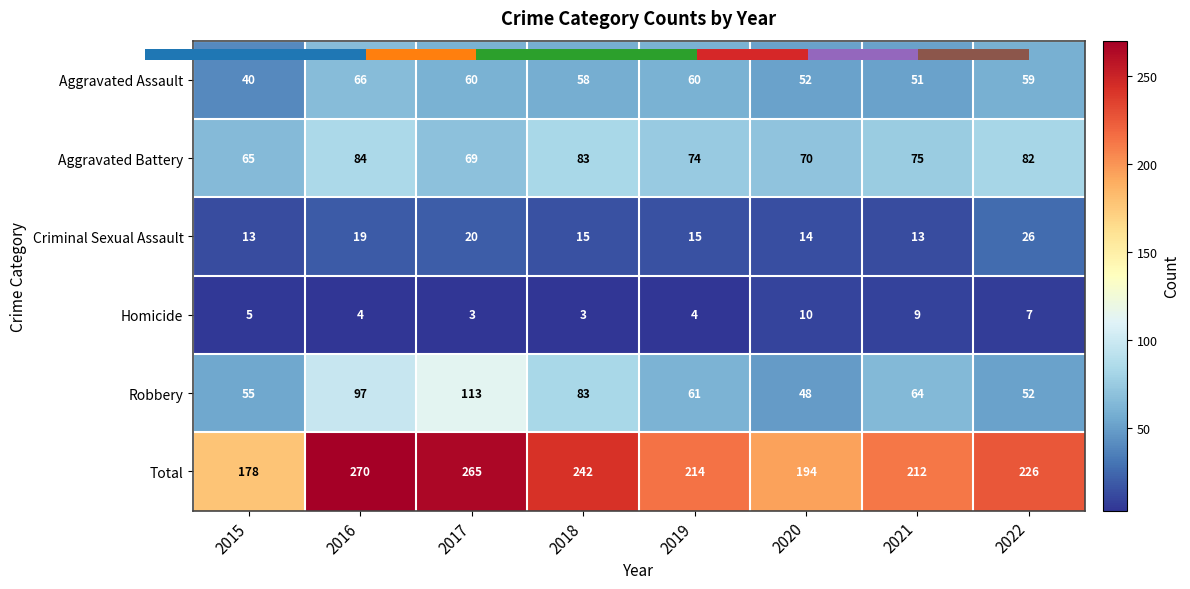

Is the value of Robbery at 2020 greater than the value of Homicide at 2020?

Yes